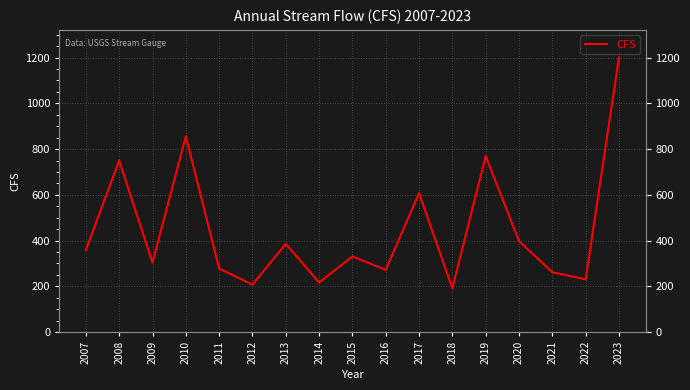

What is the difference between the second highest and second lowest values?

648.7